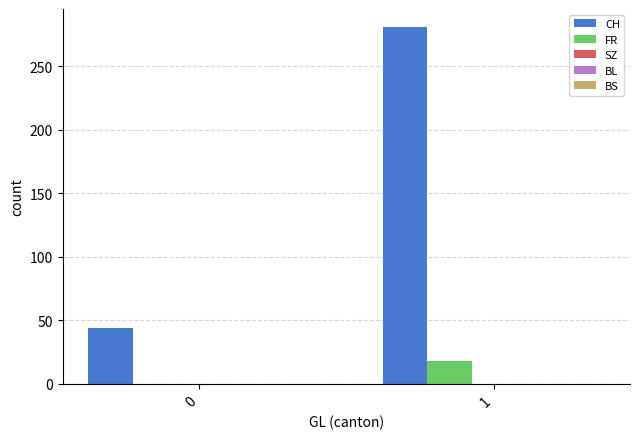

Are the bars grouped side by side (vs. stacked)?

Yes